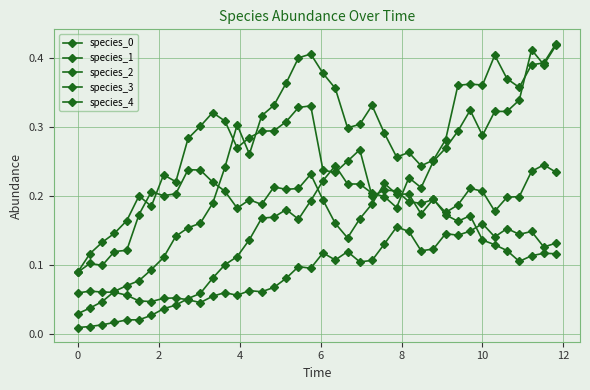

What is the value of the species_2 point at the 29th from the left?

0.2